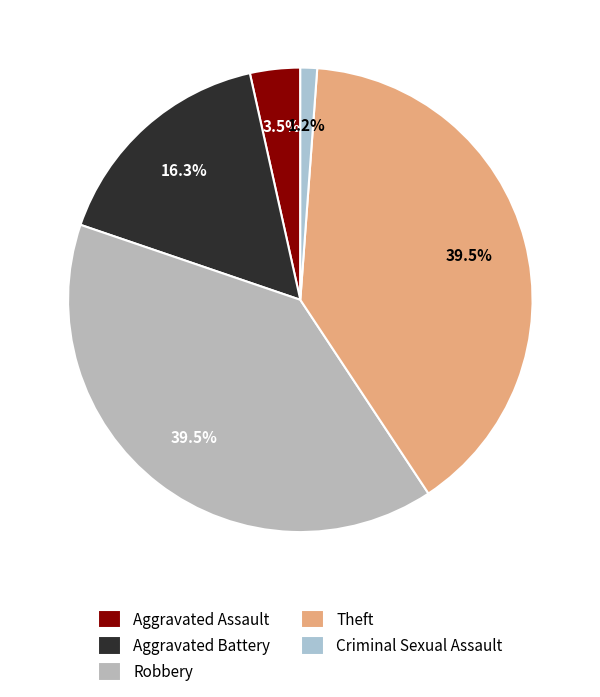

How many slices are in this pie chart?

5